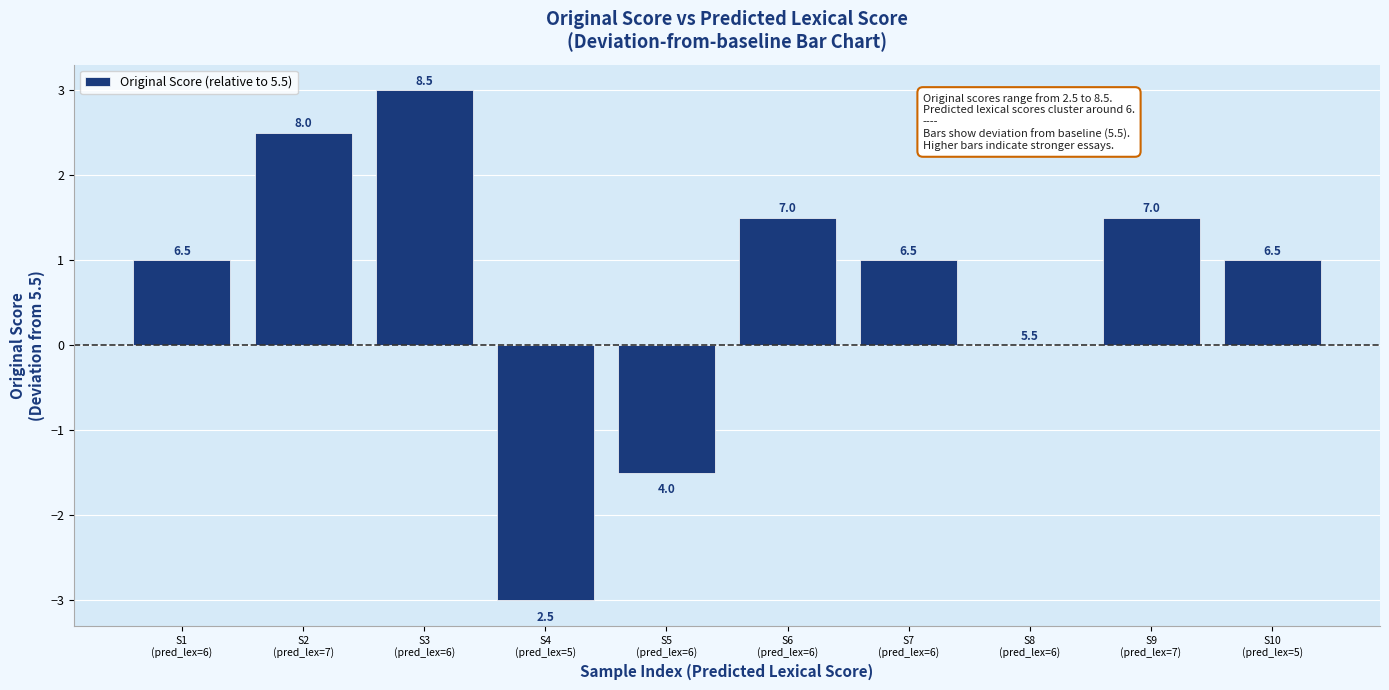

What value does the data have at S3
(pred_lex=6)?

3.0